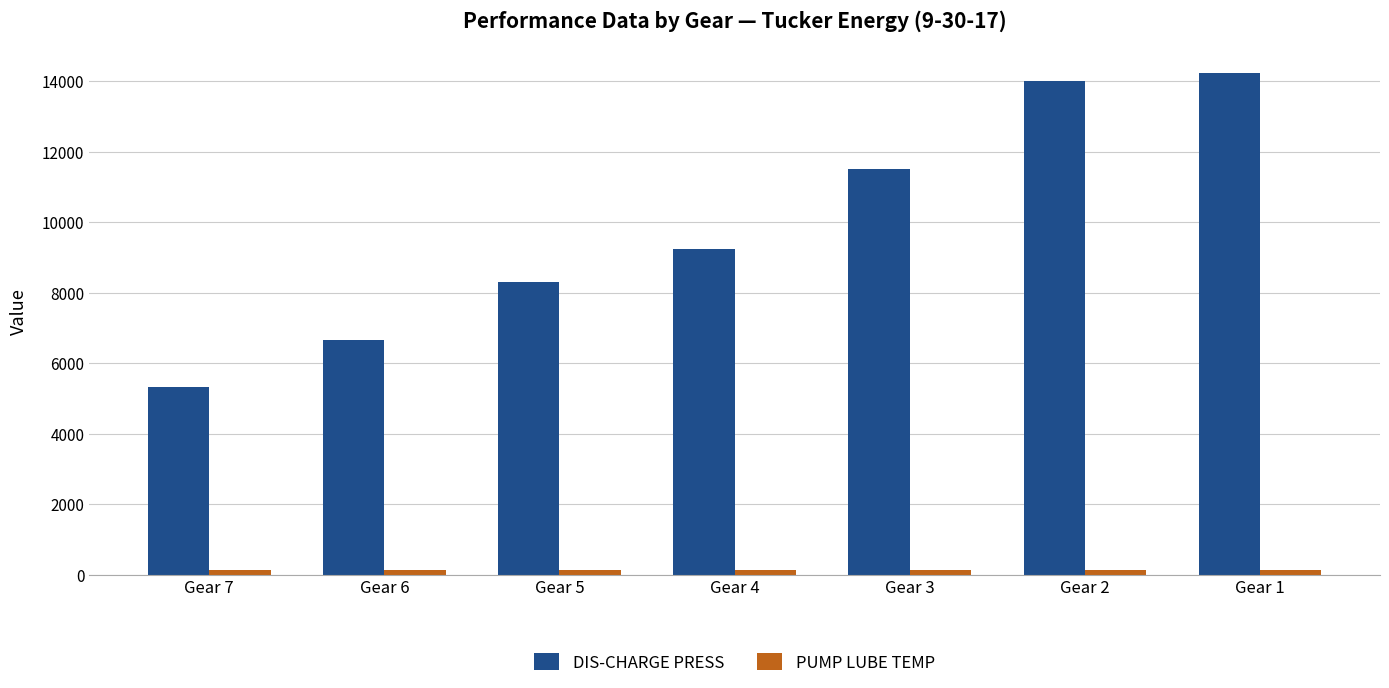

Which series has the widest spread of values?

DIS-CHARGE PRESS